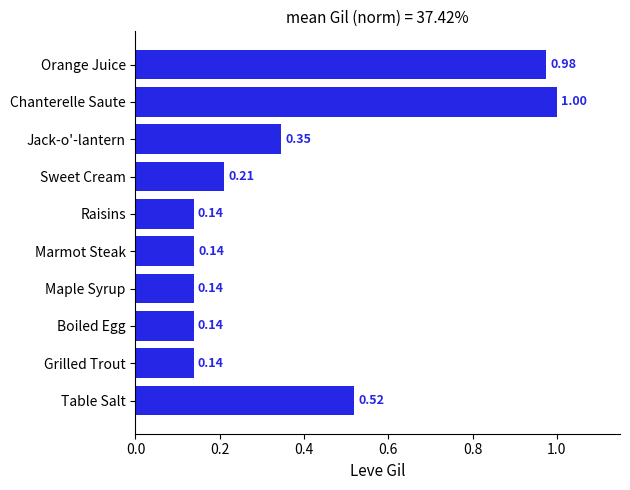

What is the difference between the maximum and second lowest values?

0.9